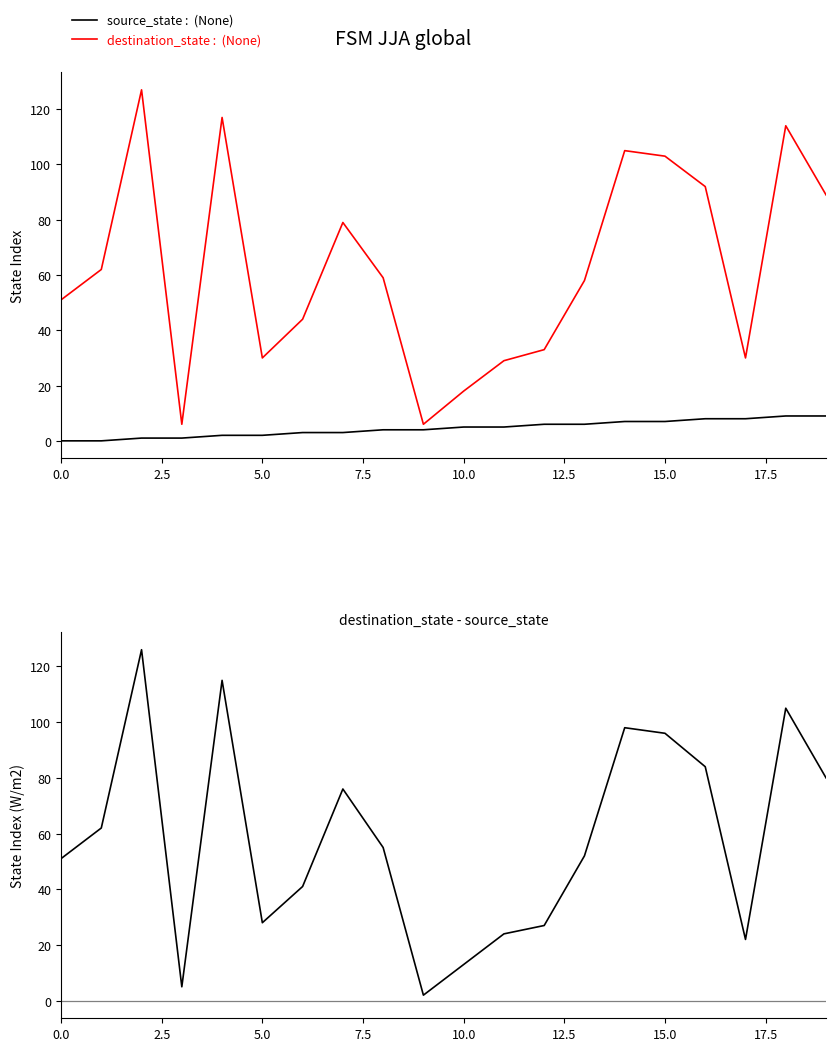

How many interior local valleys does the destination_state :  (None) series have?

4